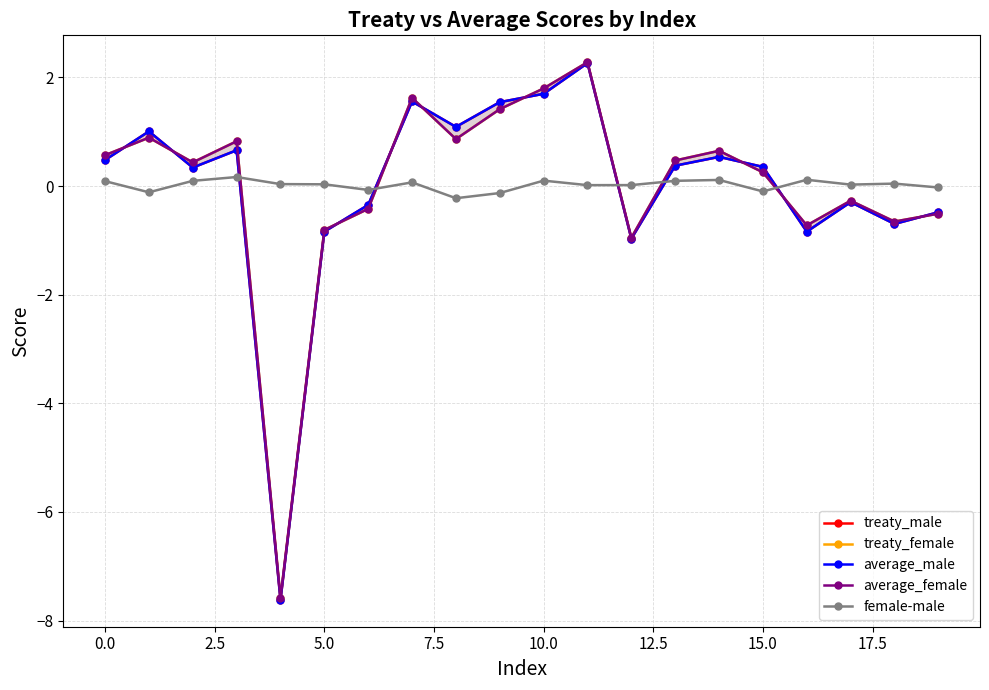

What is the value of the average_female point at the 17th from the left?

-0.7